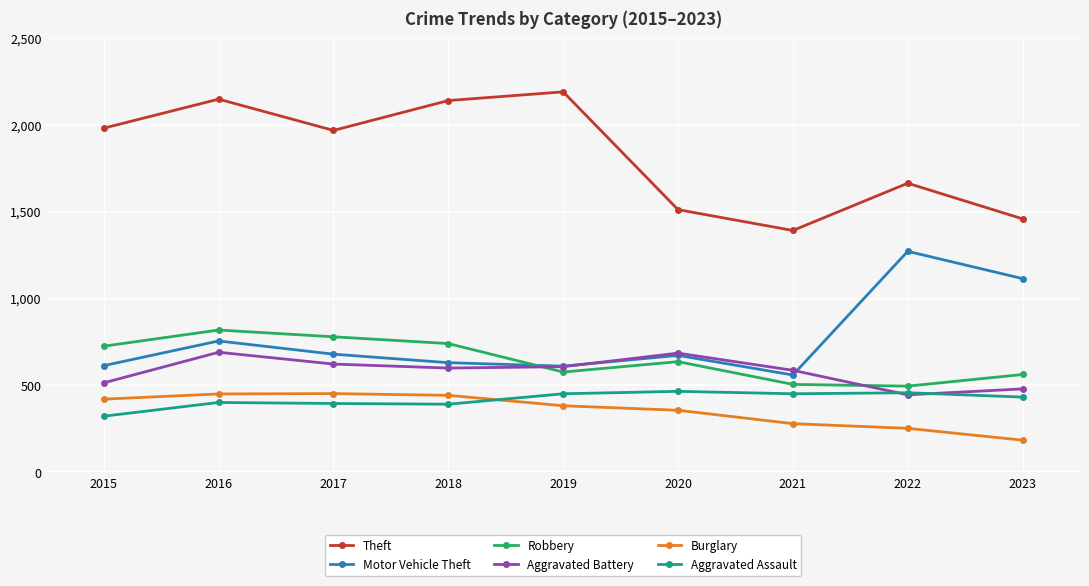

Which category has the lowest value in the Motor Vehicle Theft series?

2021